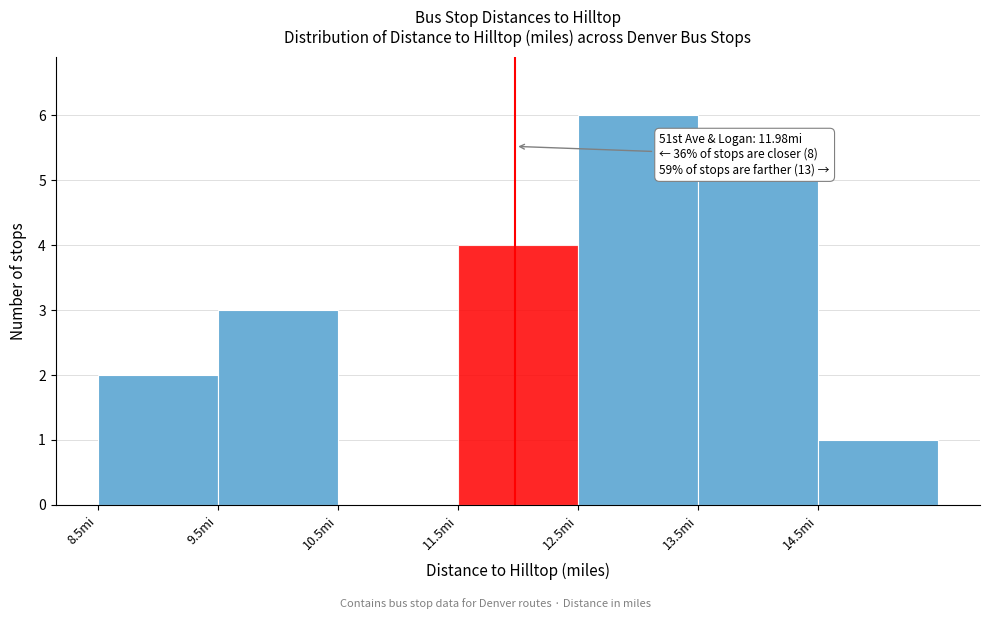

Over which range of the x-axis is the bar tallest?

12.5 to 13.5